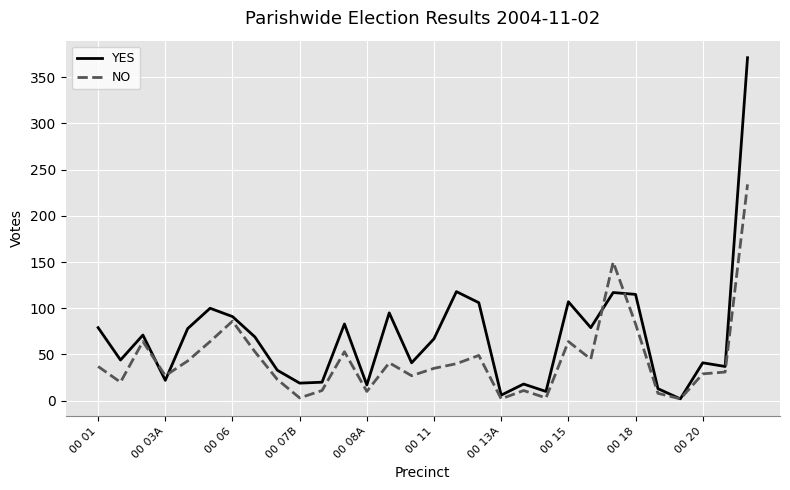

Rank the series by their maximum value, from lowest to highest.

NO, YES